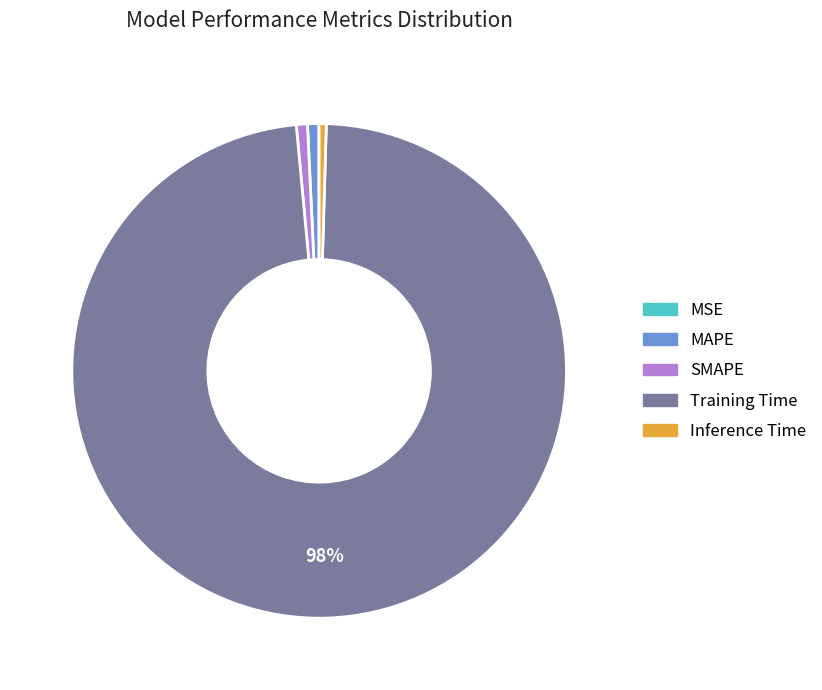

To the nearest percent, what is the average slice percentage?

20%